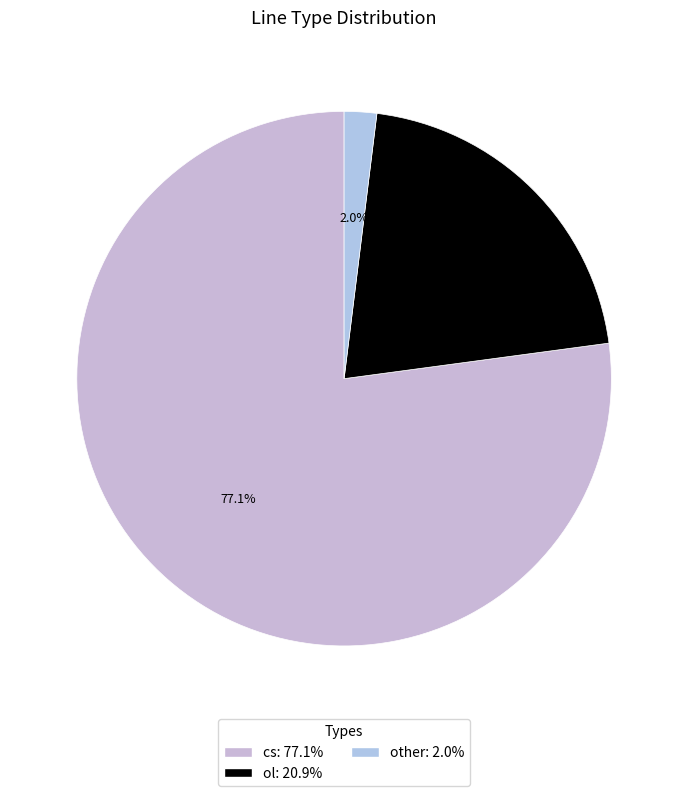

What is the change in value from cs to other?

-115